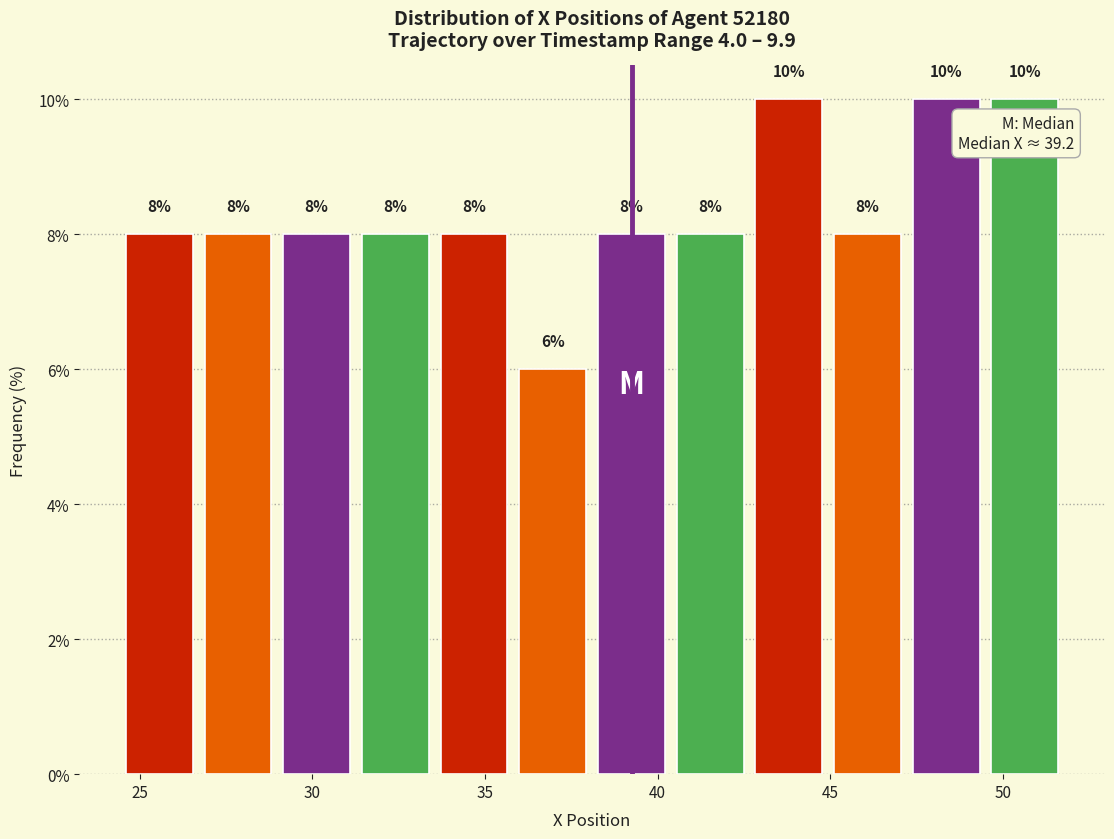

What is the height of the bar covering 43.0 to 45.0 on the x-axis? The bar edges are not printed on the chart, so give them approximately, as read against the axis.

10